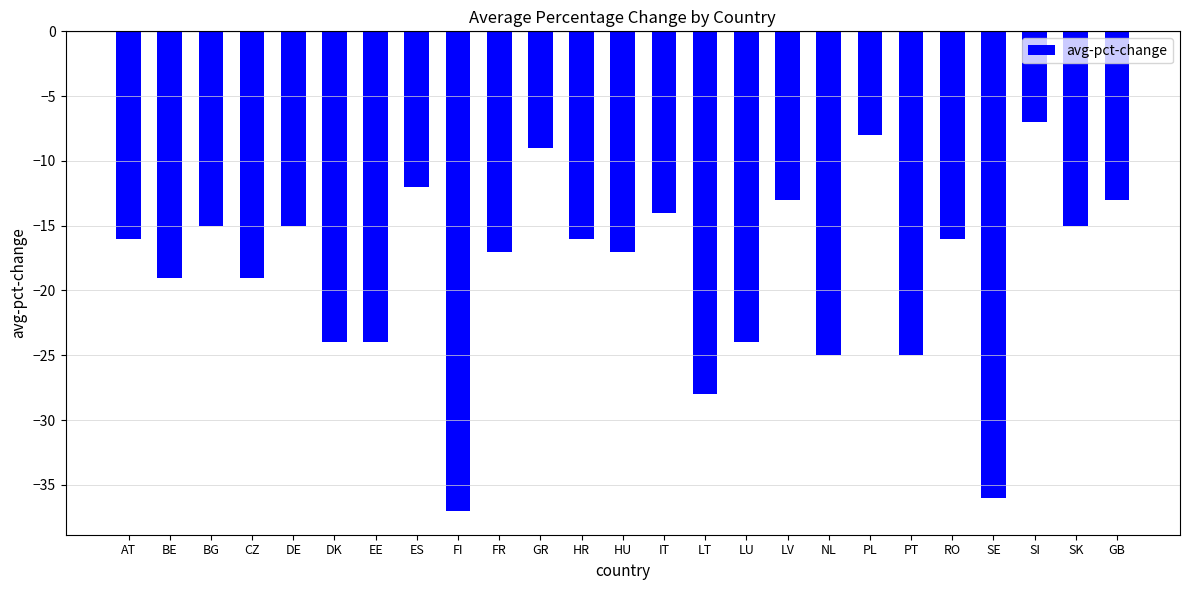

What is the sum of the values at HR and RO?

-32